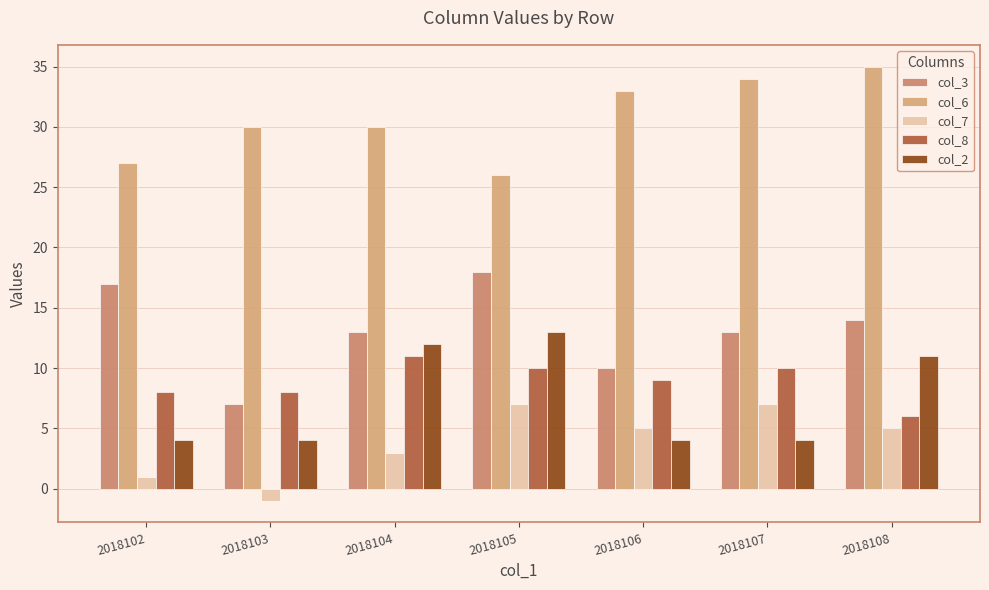

At how many categories does at least one series exceed 15?

7